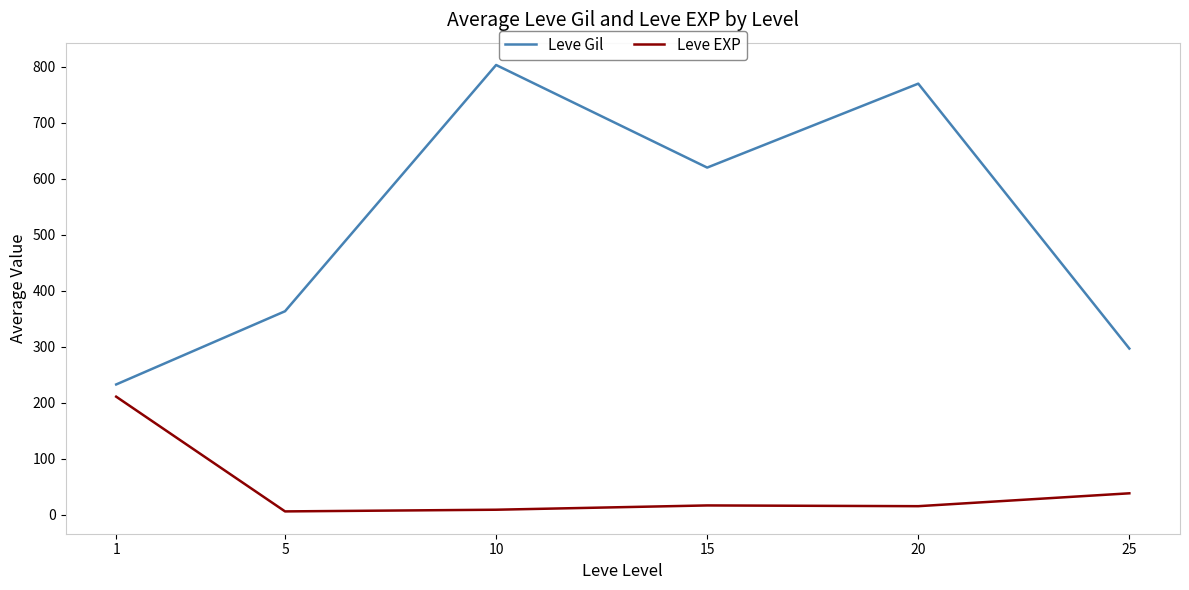

Which series changed the most between 10 and 15?

Leve Gil